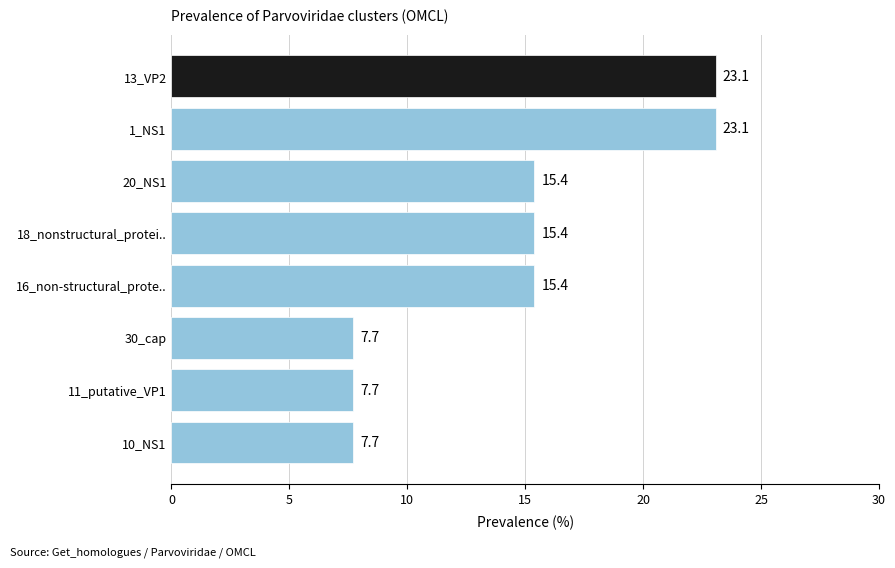

The chart shows a value of 22.0 at 16_non-structural_prote... True or false?

False